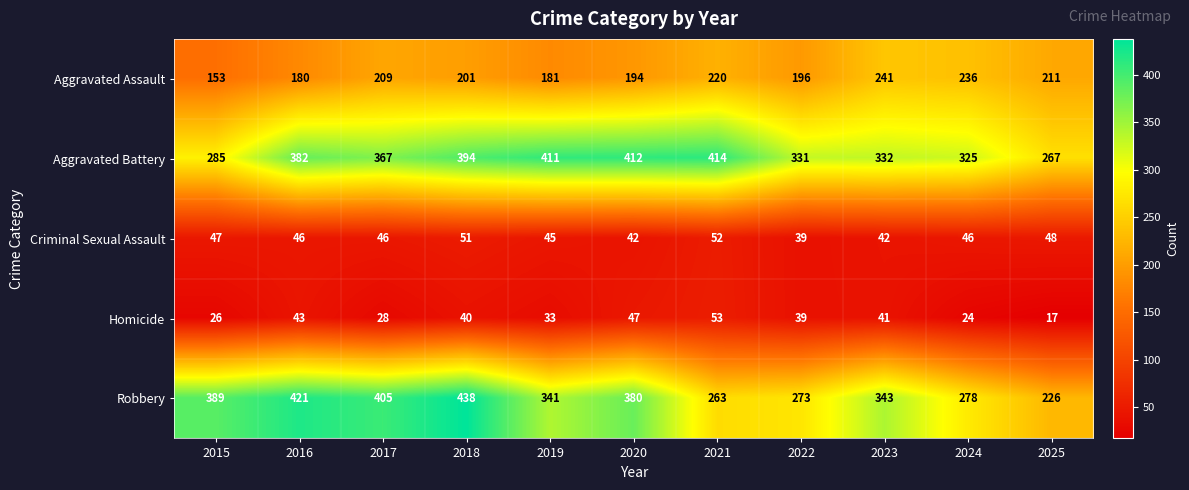

At which category is the sum across all series the highest?

2018